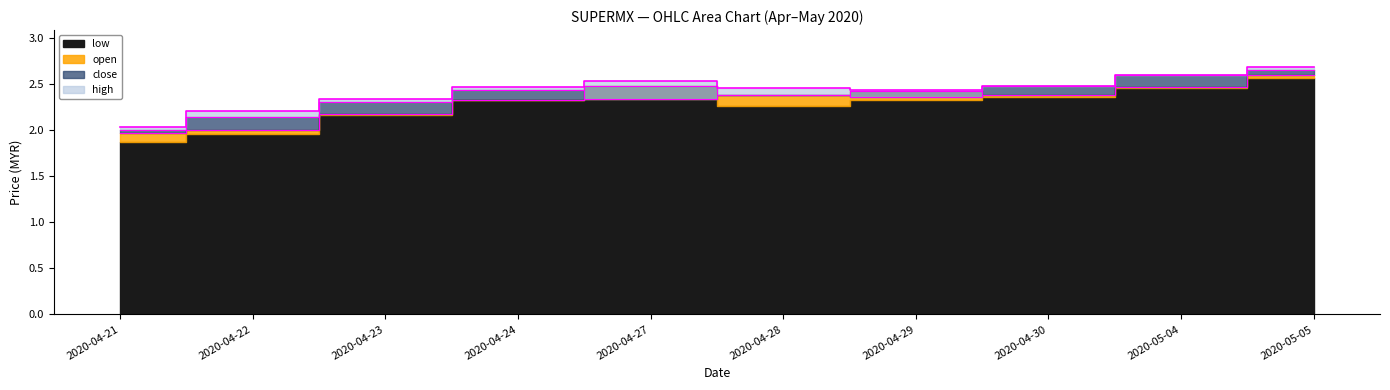

Which series has the largest total across all categories?

high